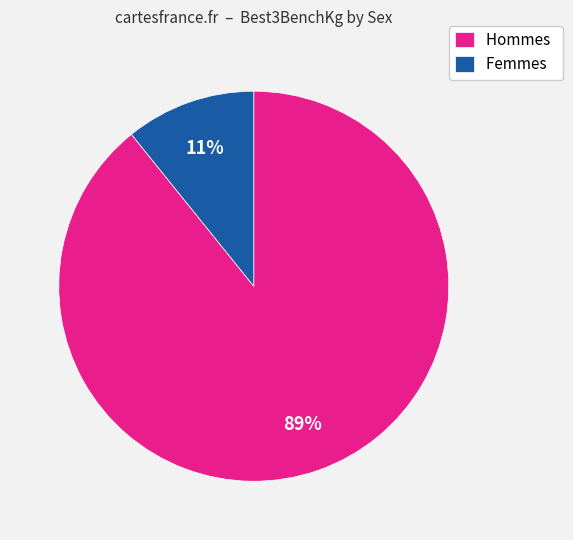

How many slices are in this pie chart?

2